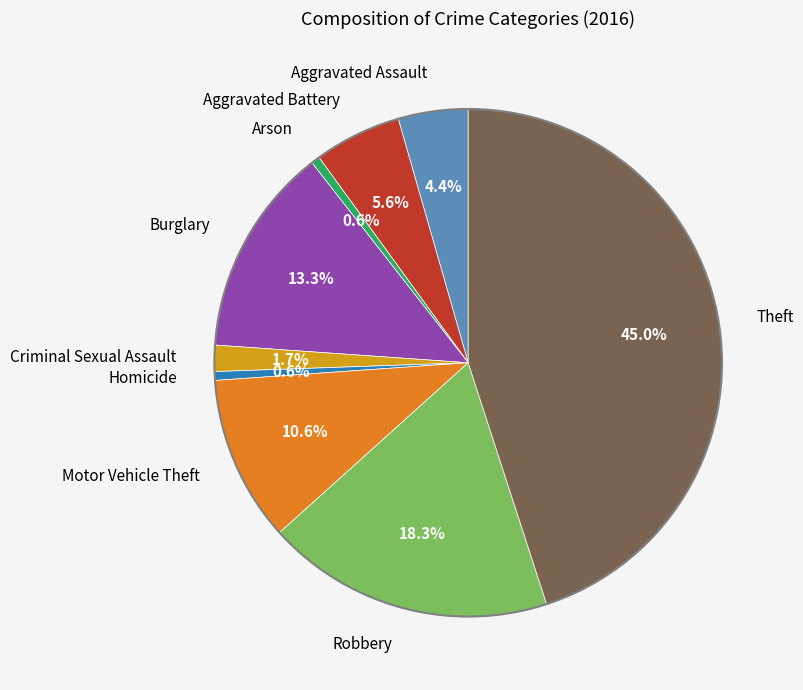

Which slice is the largest?

Theft